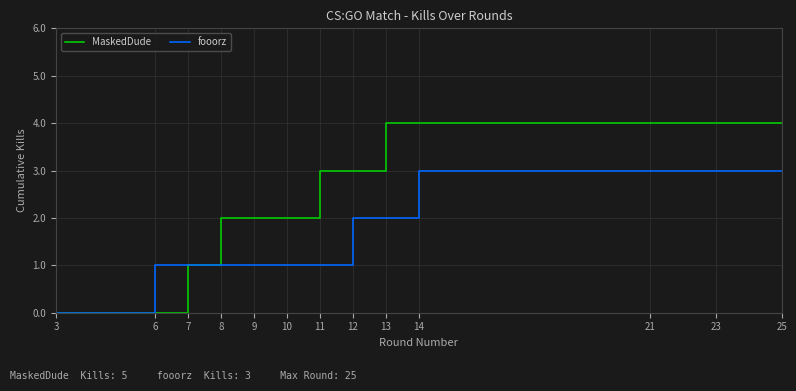

Does the chart have visible grid lines?

Yes